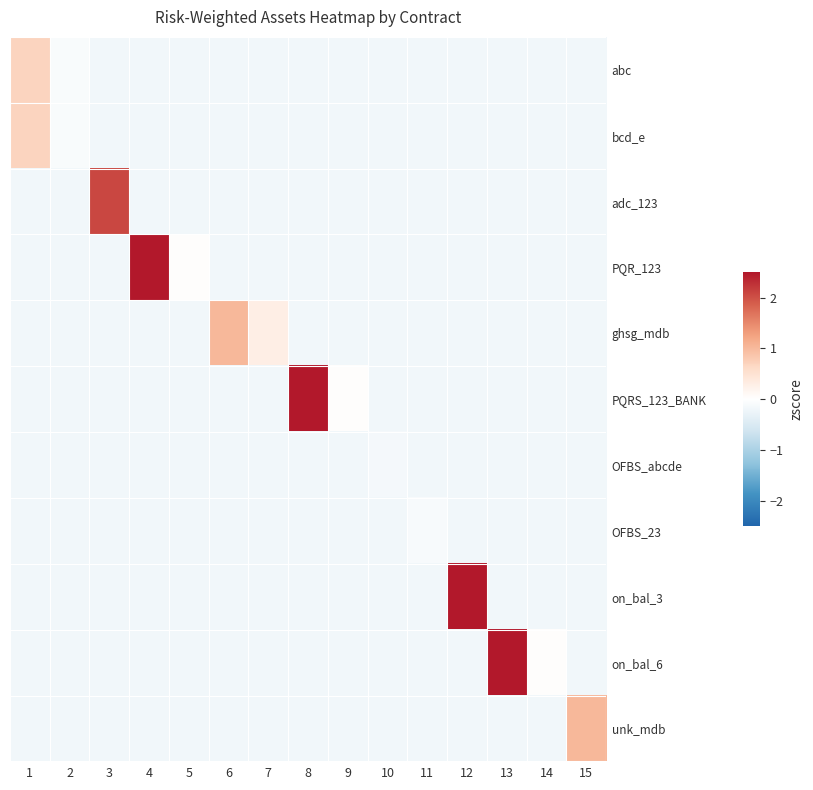

Which label corresponds to the largest value in the chart?

12